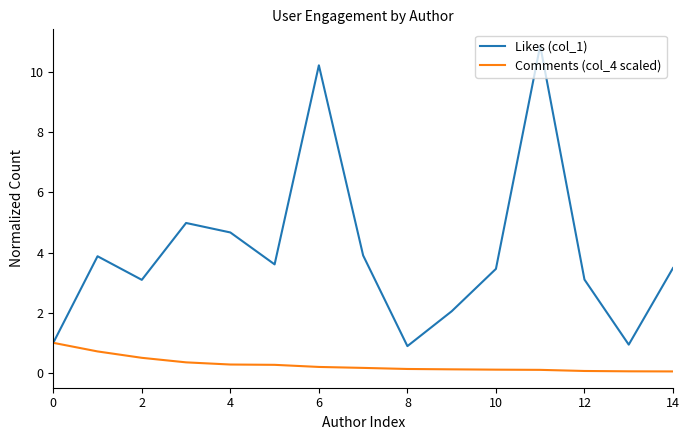

List the series in order of their peak value, lowest first.

Comments (col_4 scaled), Likes (col_1)